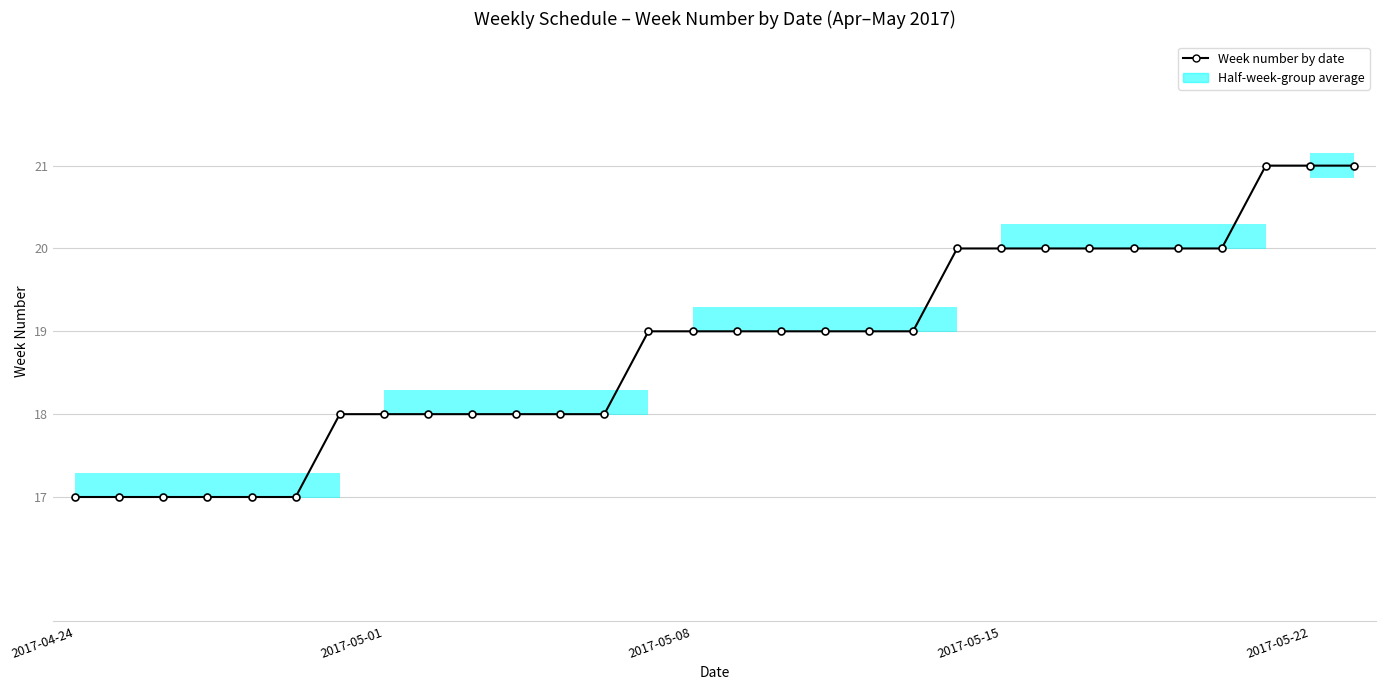

The chart shows a value of 19 at 16. True or false?

True